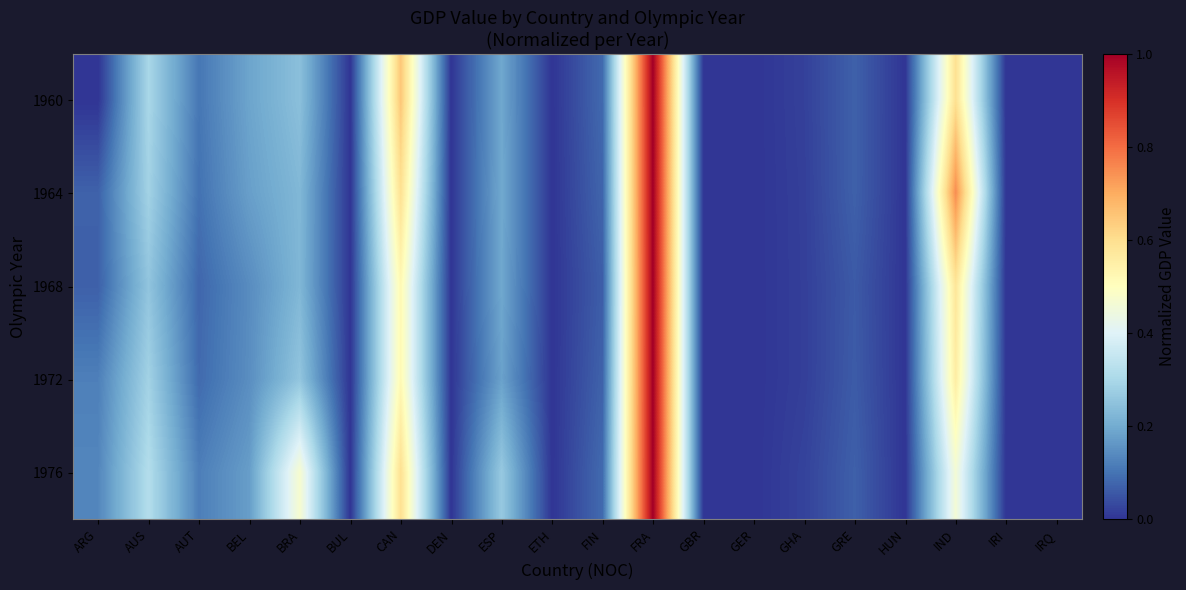

How many categories are shown in the chart?

20